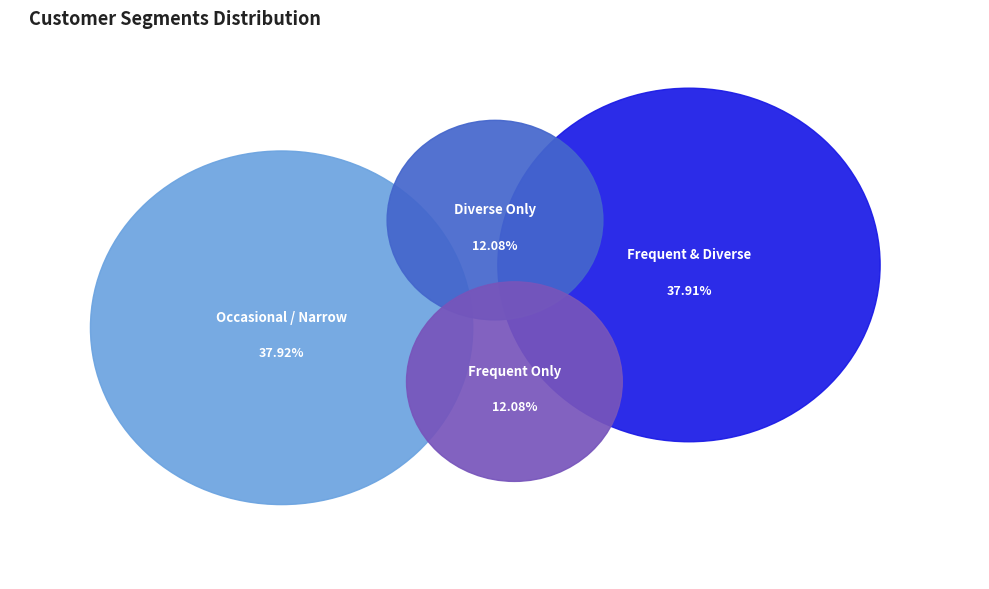

Count the number of slices in the pie.

4